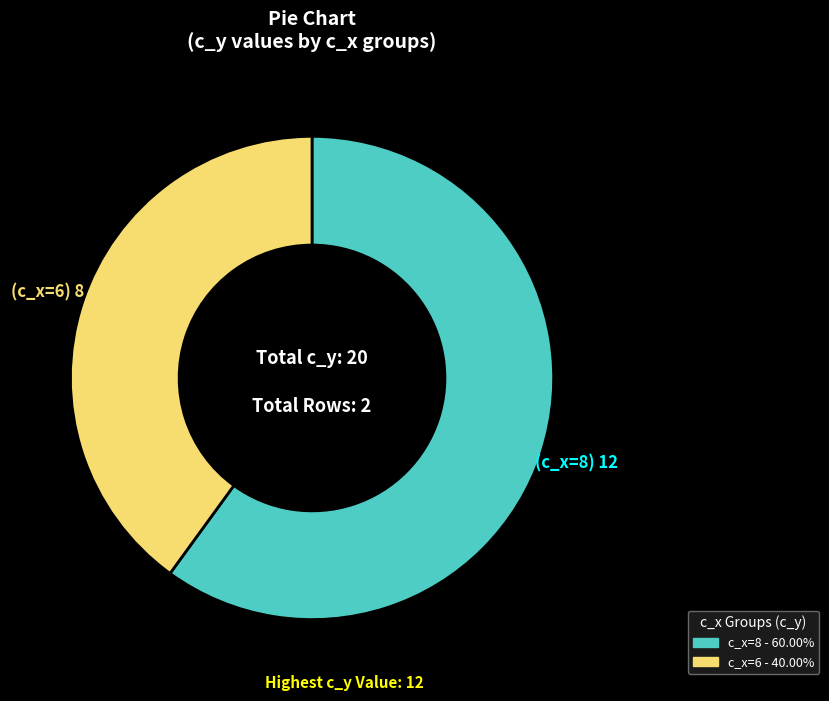

What is the largest slice in the pie chart?

c_x=8